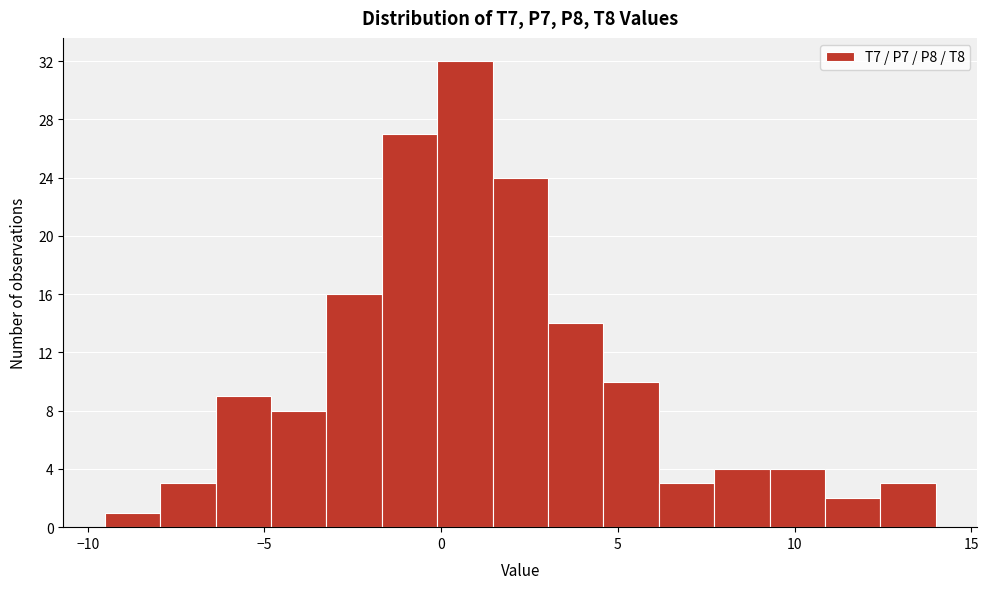

Read against the x-axis, roughly where is the centre of the tallest bar?

0.5